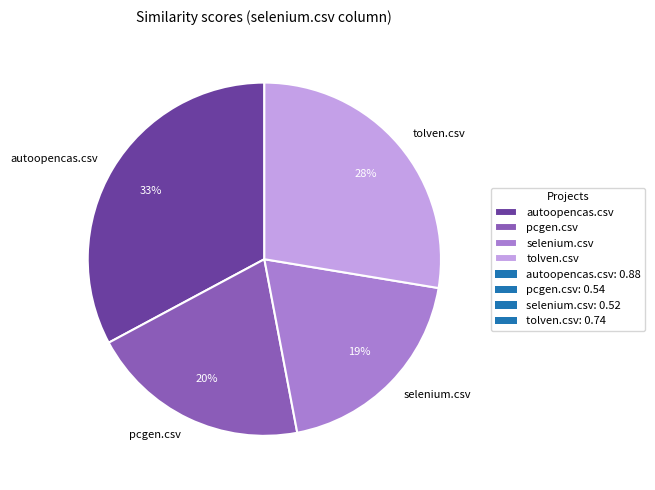

Which slice is the smallest?

selenium.csv